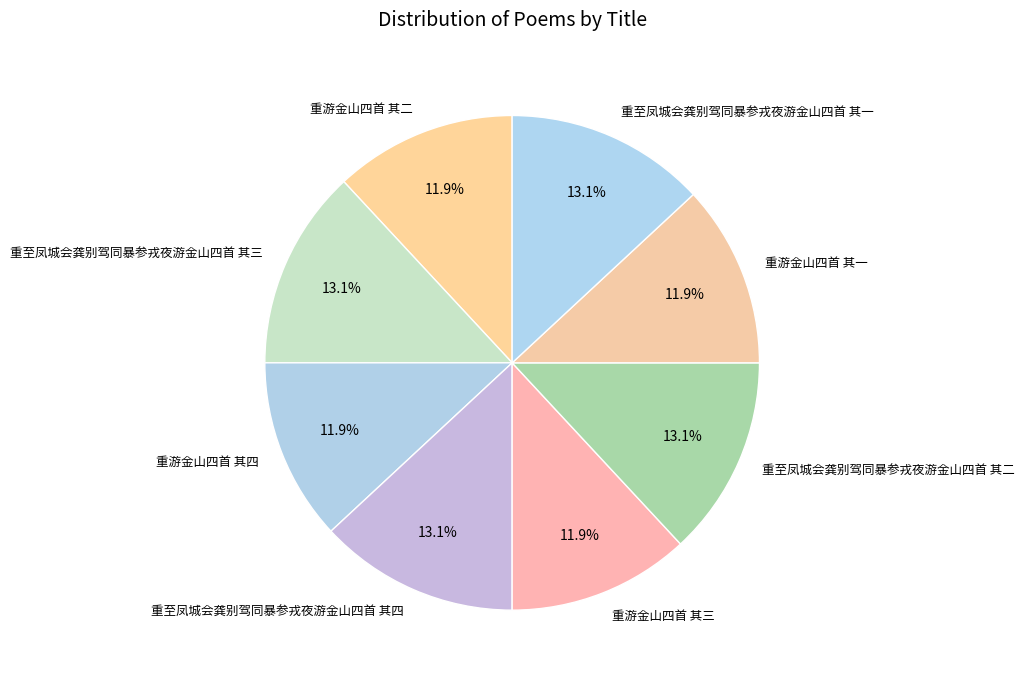

How many segments does this pie chart have?

8